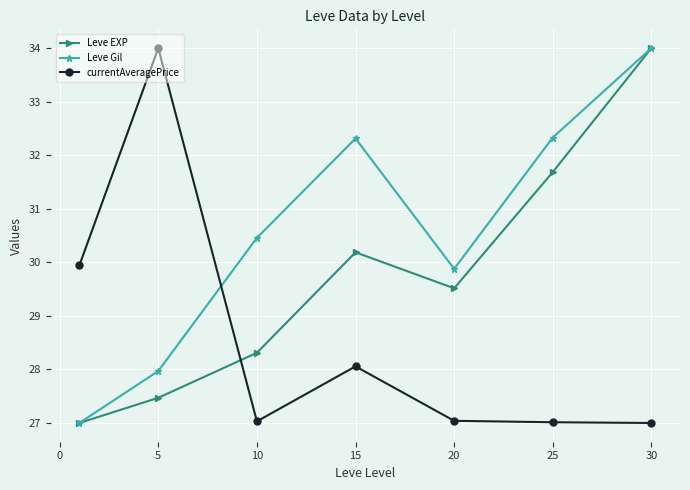

True or false: Leve Gil has more than 2 interior local peaks.

False